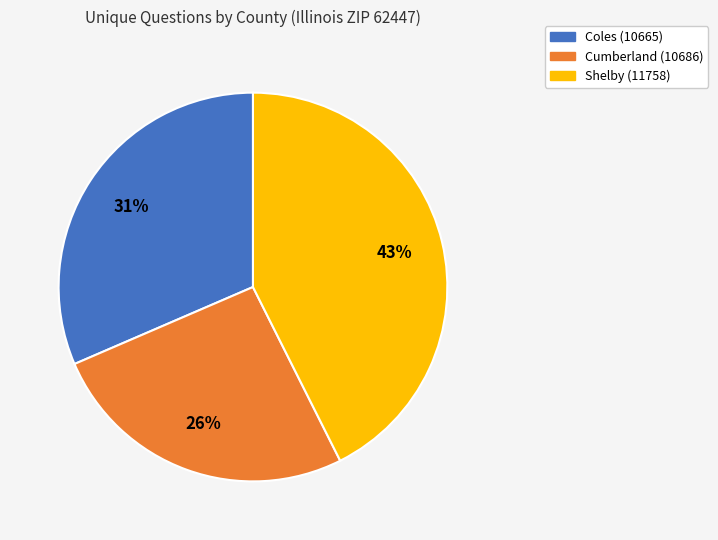

What is the largest slice in the pie chart?

Shelby (11758)